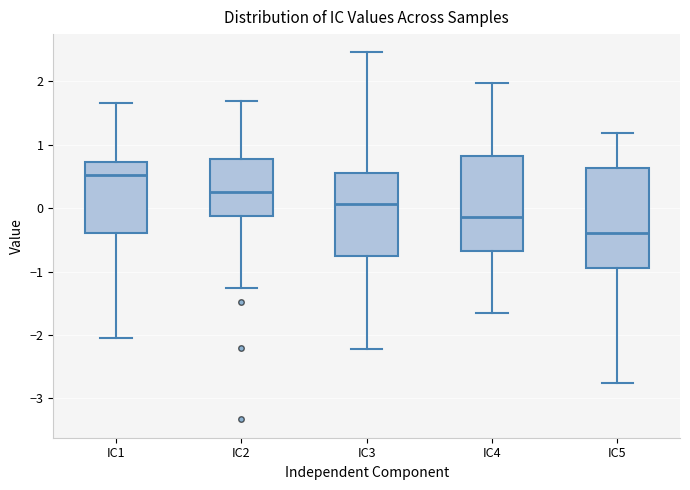

Which box's median line is the highest?

IC1